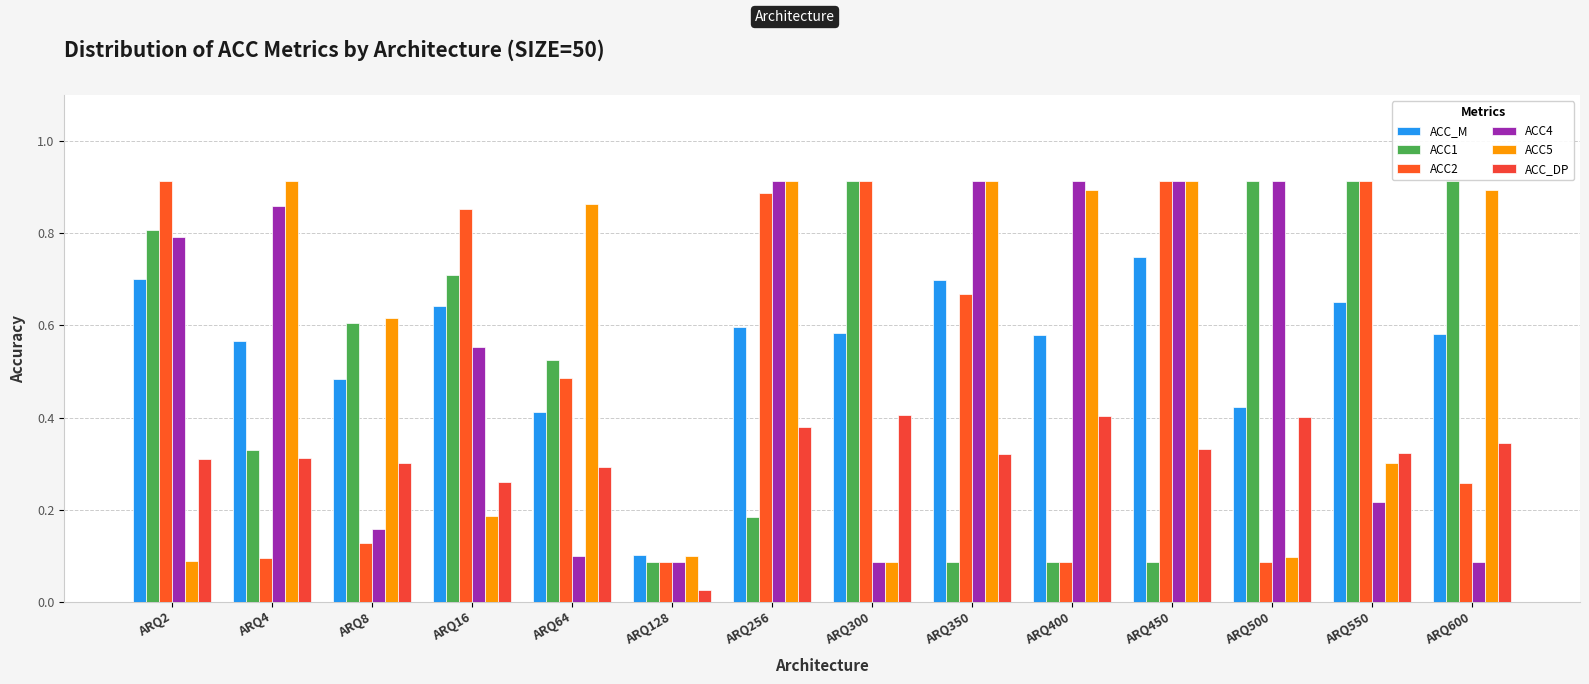

How many categories are shown in the chart?

14